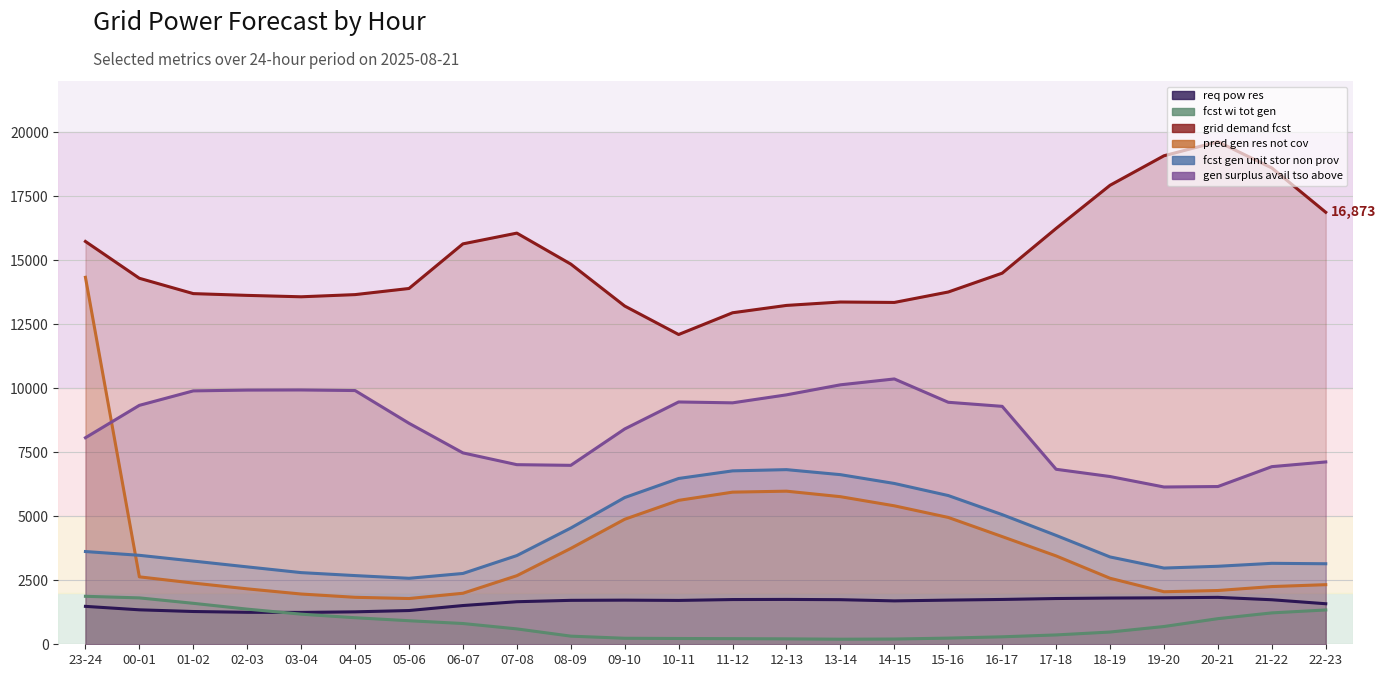

What is the label of the 15th point from the right?

08-09